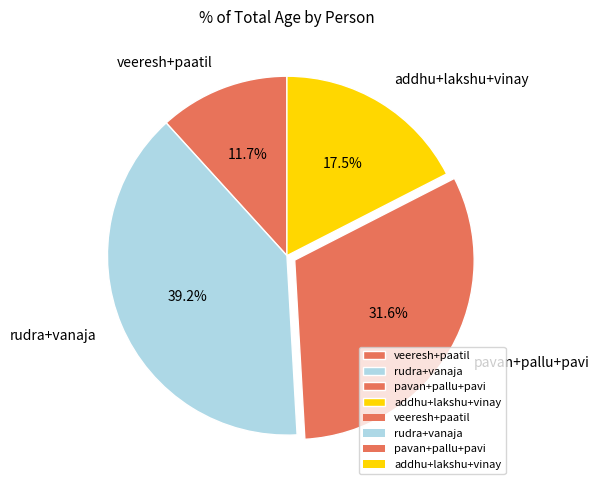

Combined, what portion of the pie is addhu+lakshu+vinay and veeresh+paatil?

29.2%